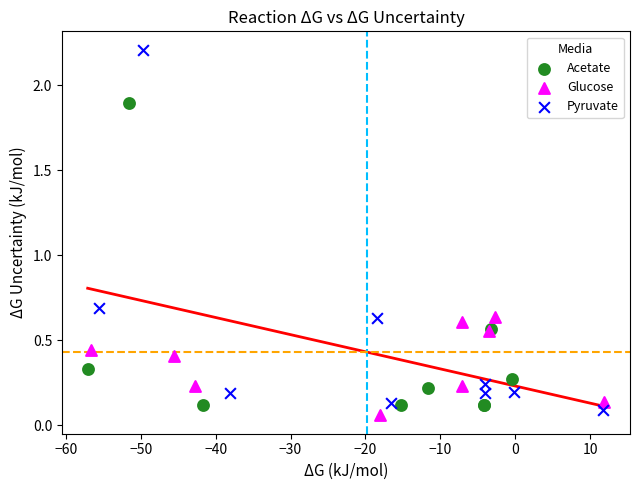

Which series reaches the maximum Y coordinate?

Pyruvate